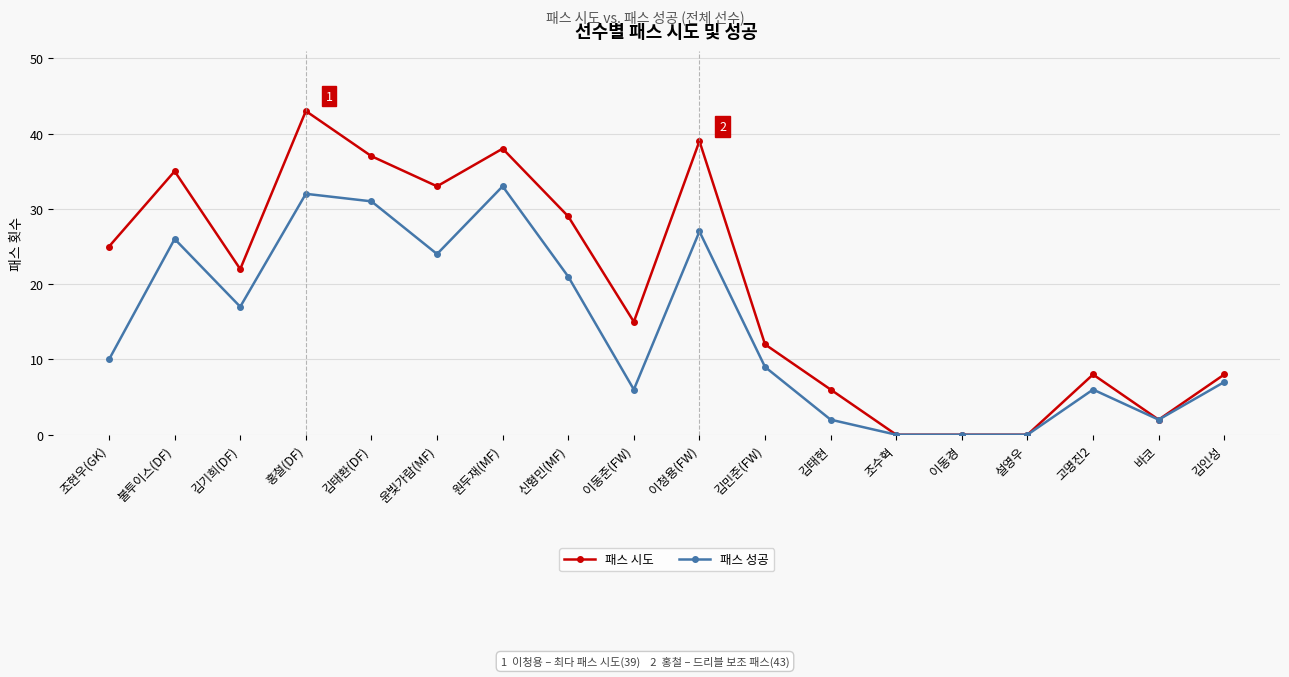

At which category is the sum across all series the highest?

홍철(DF)